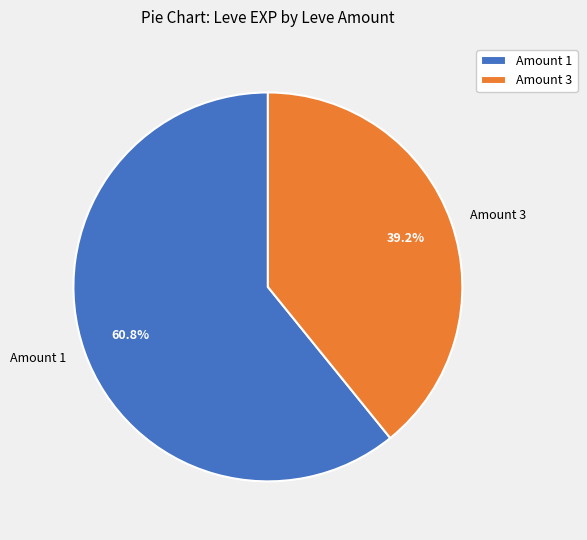

Approximately how many times larger is the value at Amount 1 compared to Amount 3?

1.6